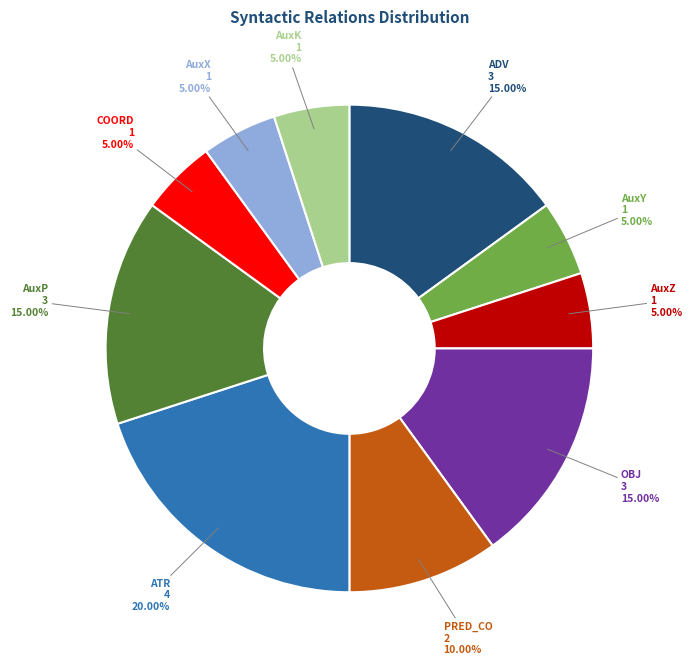

Which category has the biggest portion of the pie?

ATR